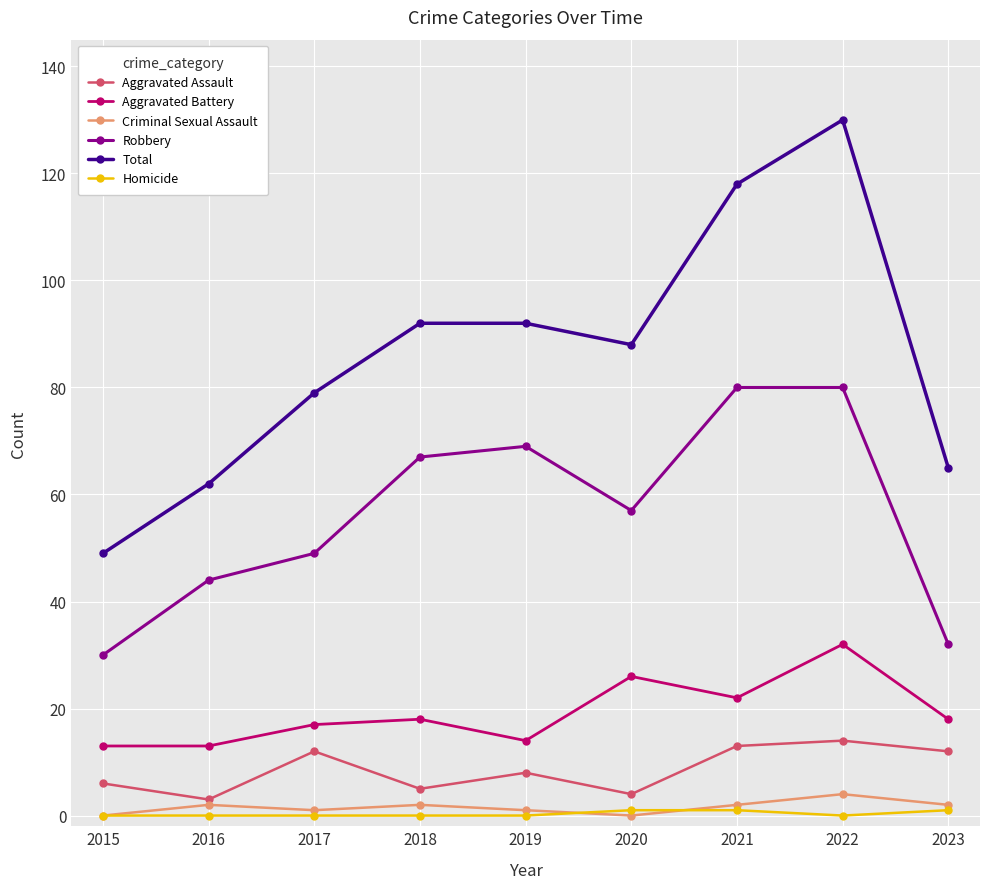

Which series has the largest range (max minus min)?

Total